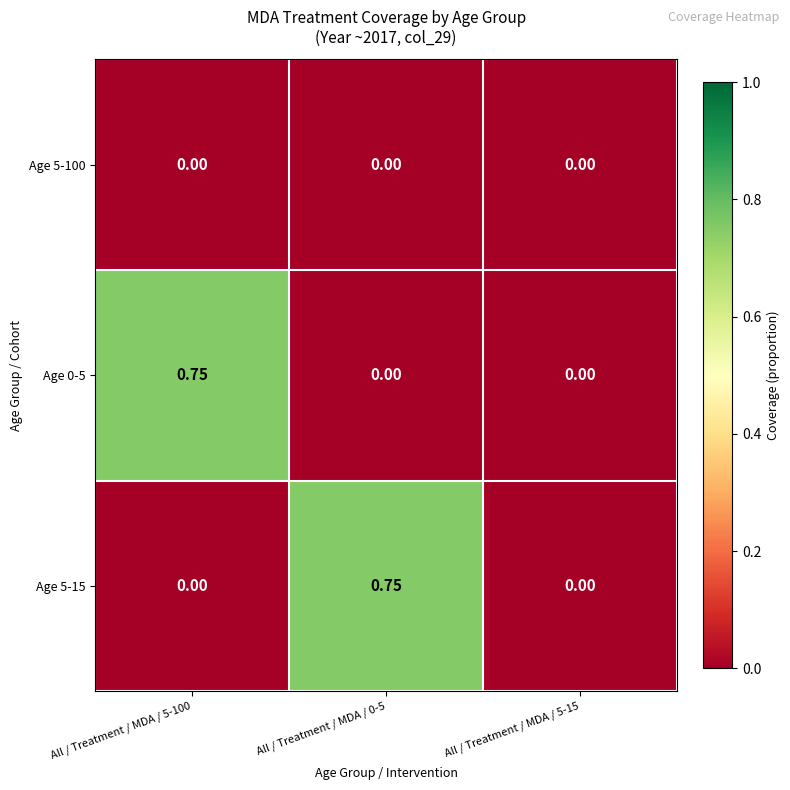

Is the value of Age 5-100 at All / Treatment / MDA / 5-100 greater than the value of Age 0-5 at All / Treatment / MDA / 5-100?

No